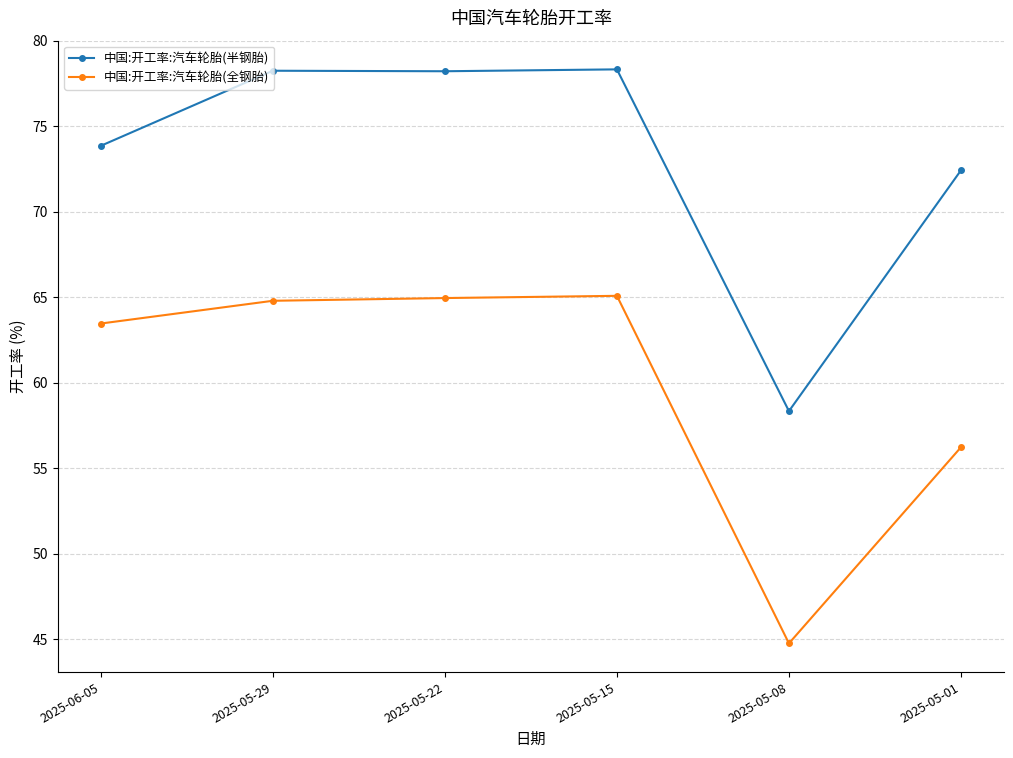

What is the maximum value shown in the chart?

78.3